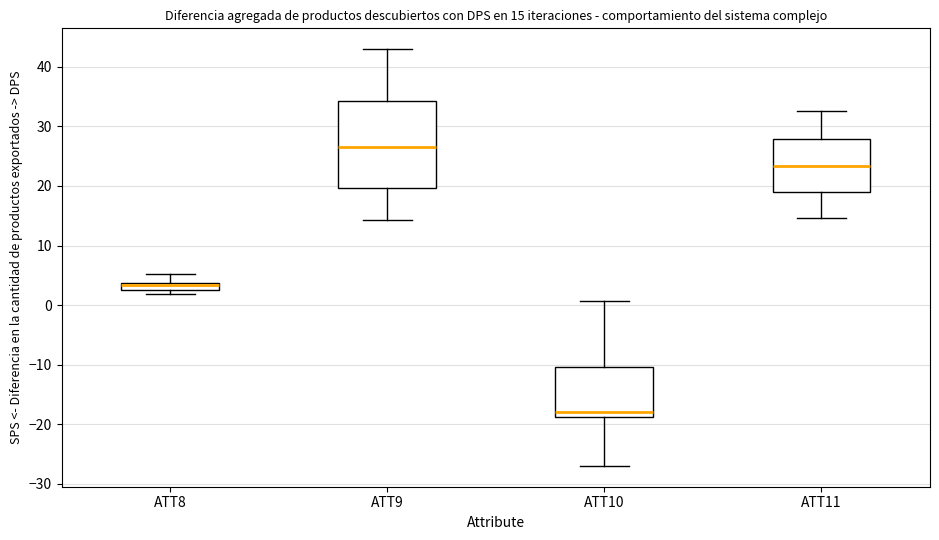

Which box's median line is the highest?

ATT9